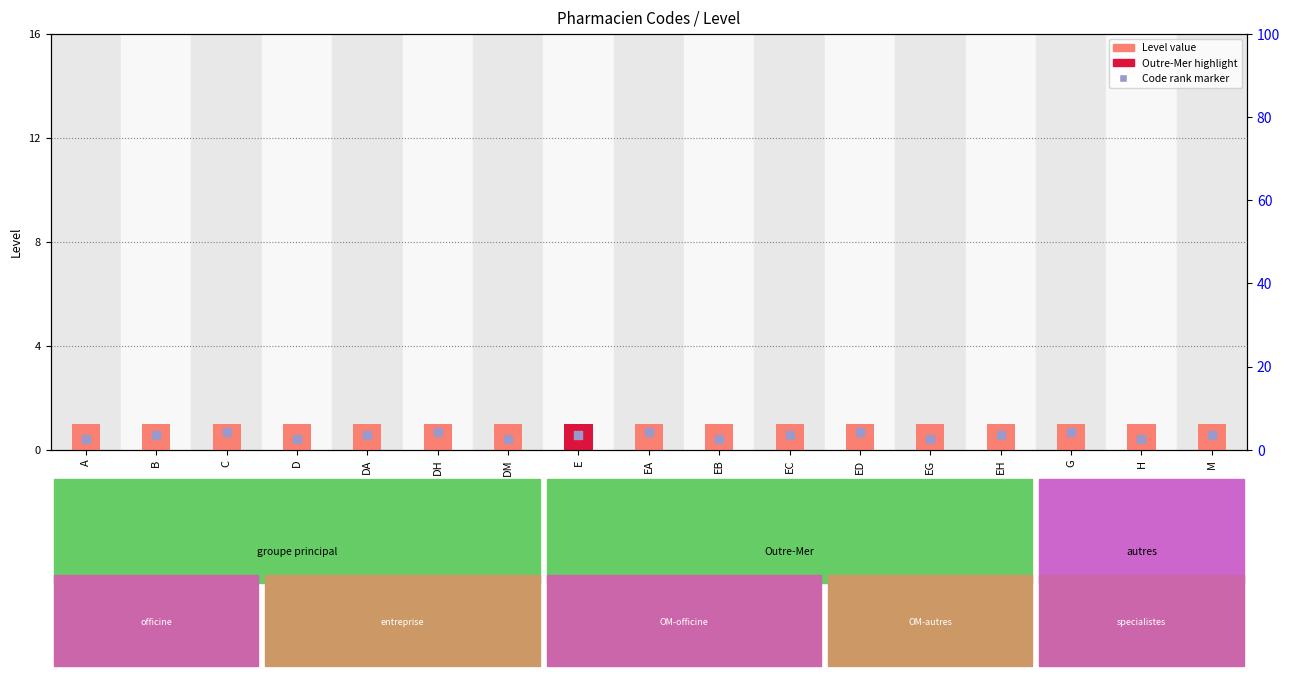

Which series has the largest total across all categories?

Level